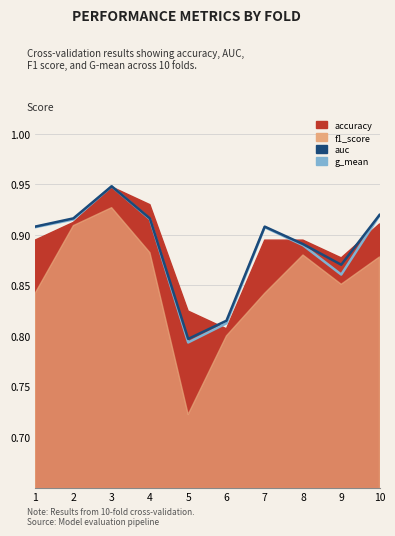

What is the maximum value for g_mean?

0.9